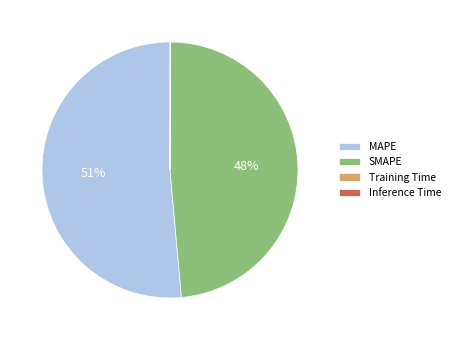

Is it true that MAPE is 58% of the pie?

False